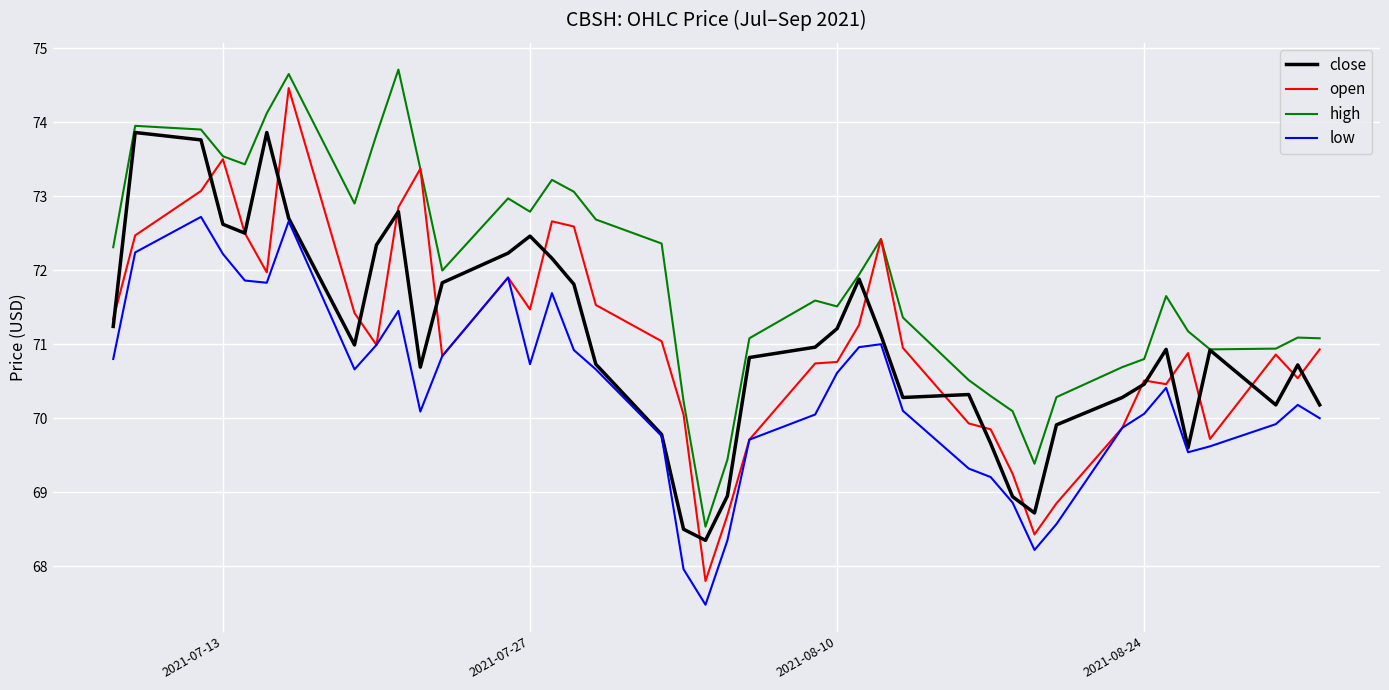

Which series has the widest spread of values?

open